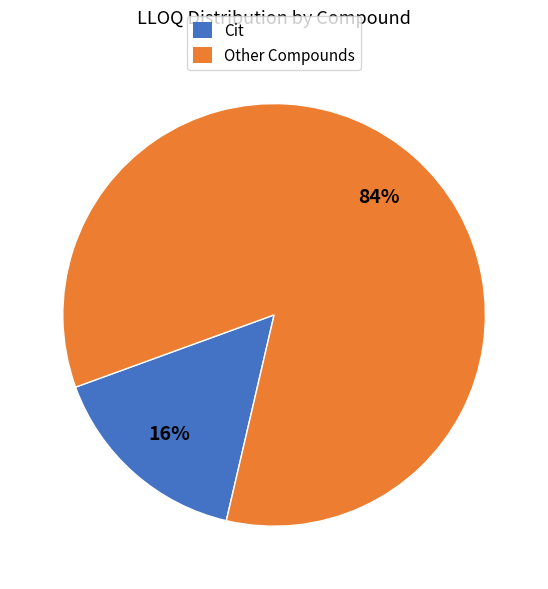

What is the majority slice?

Other Compounds